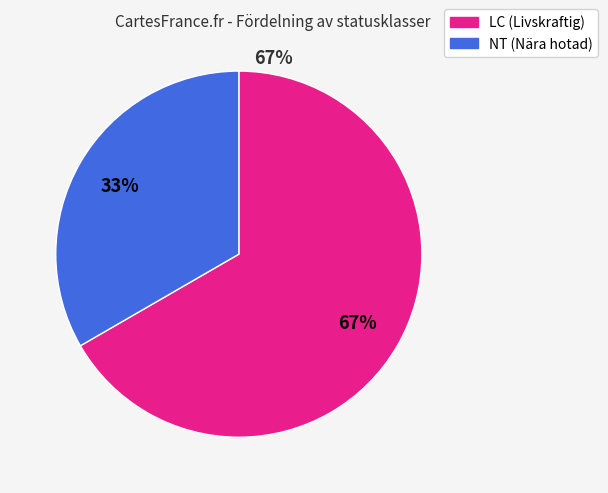

What percentage is the LC (Livskraftig) slice, to the nearest percent?

67%